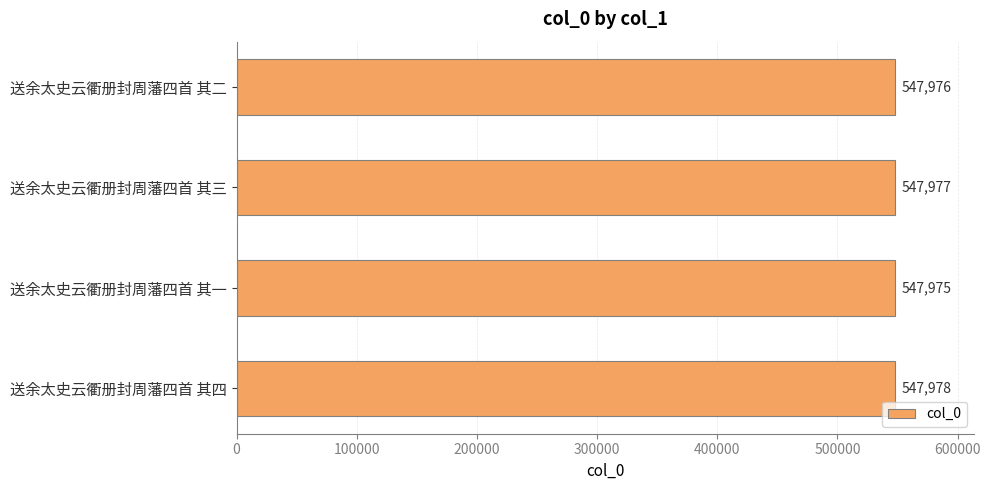

List the labels in order of value, smallest first.

送余太史云衢册封周藩四首 其一, 送余太史云衢册封周藩四首 其二, 送余太史云衢册封周藩四首 其三, 送余太史云衢册封周藩四首 其四